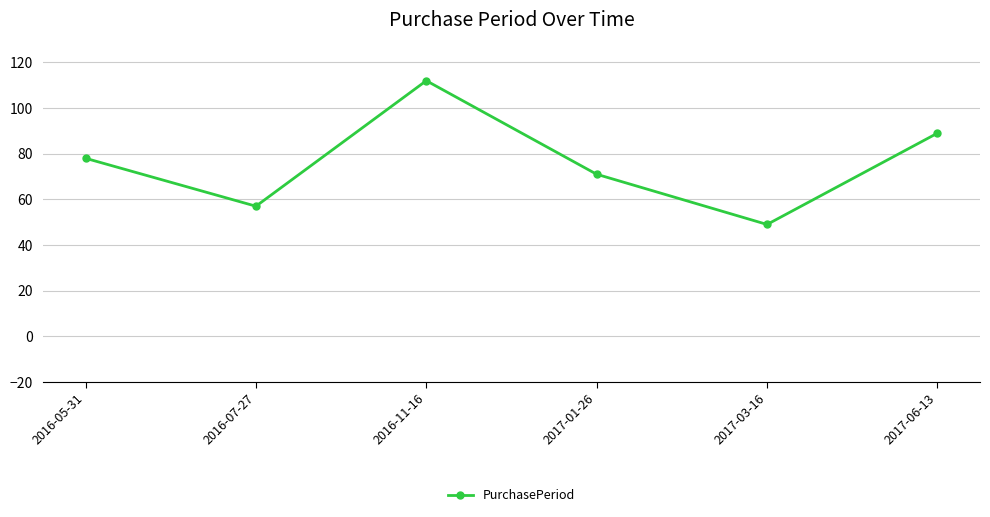

True or false: the data shows 57 at 2016-07-27.

True